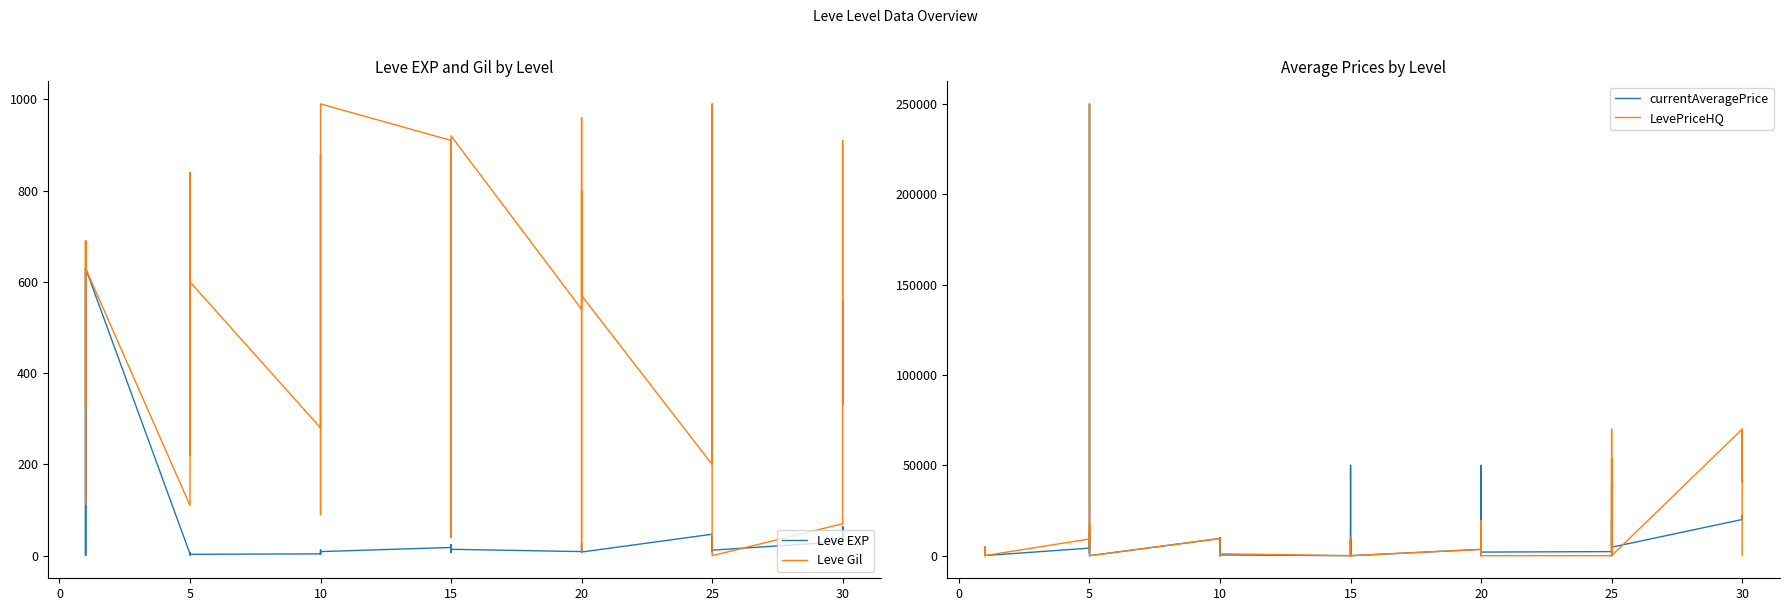

Which has a higher value, 20 or 10?

20